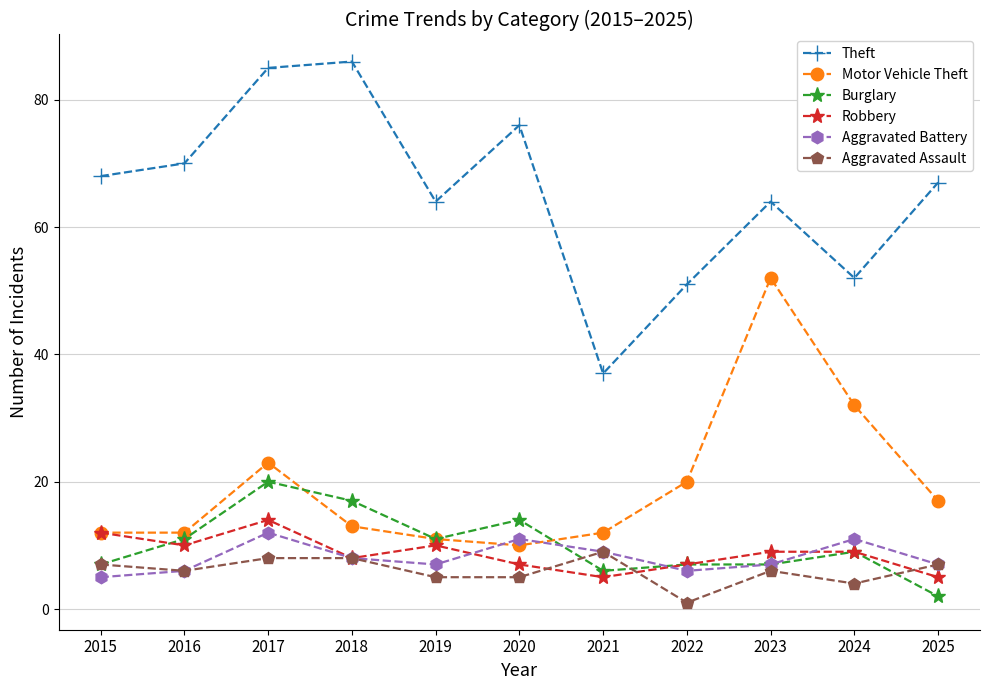

How many data points does each series have?

11